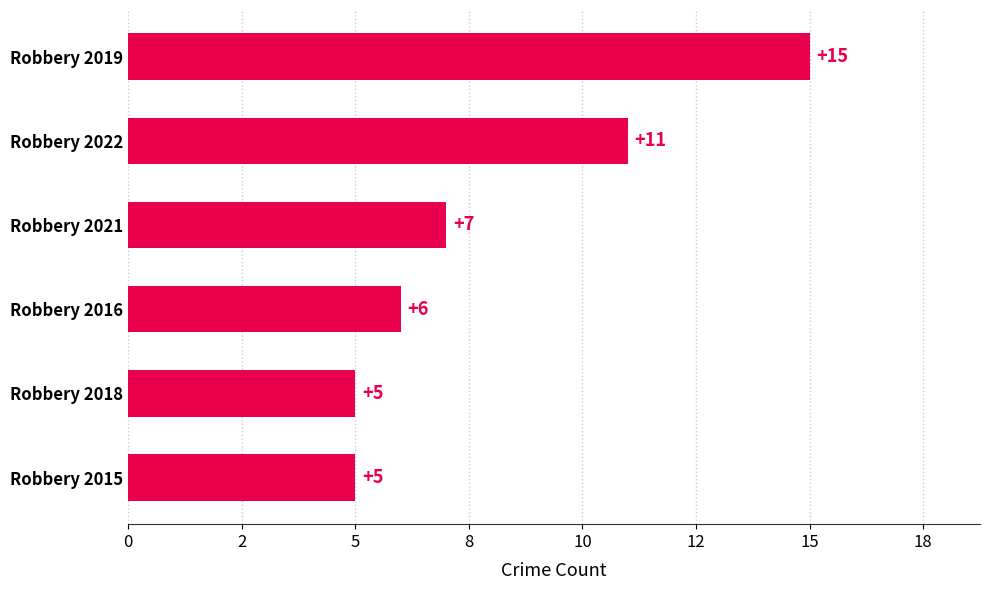

Does the chart contain any negative values?

No